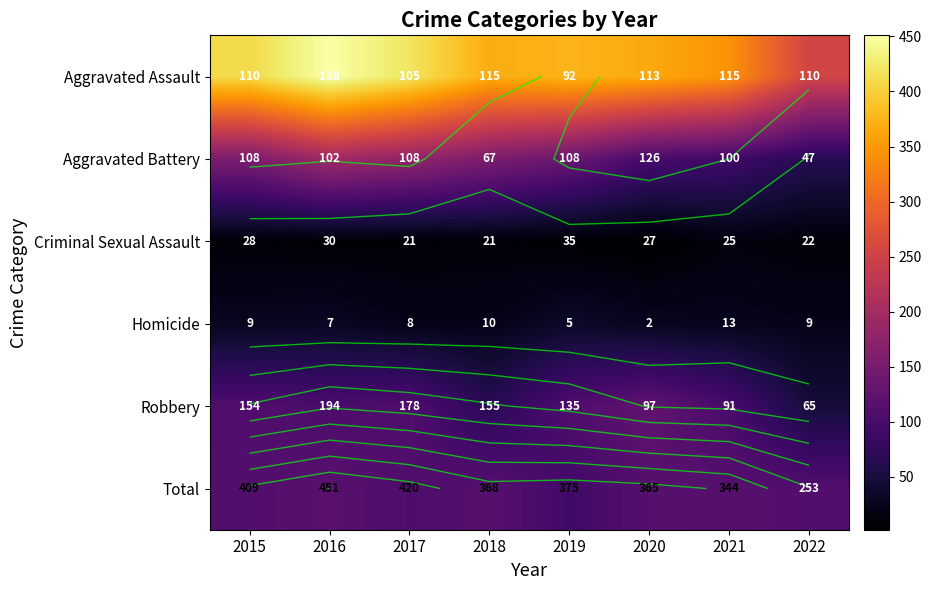

What is the difference between the highest and lowest values at 2015?

400